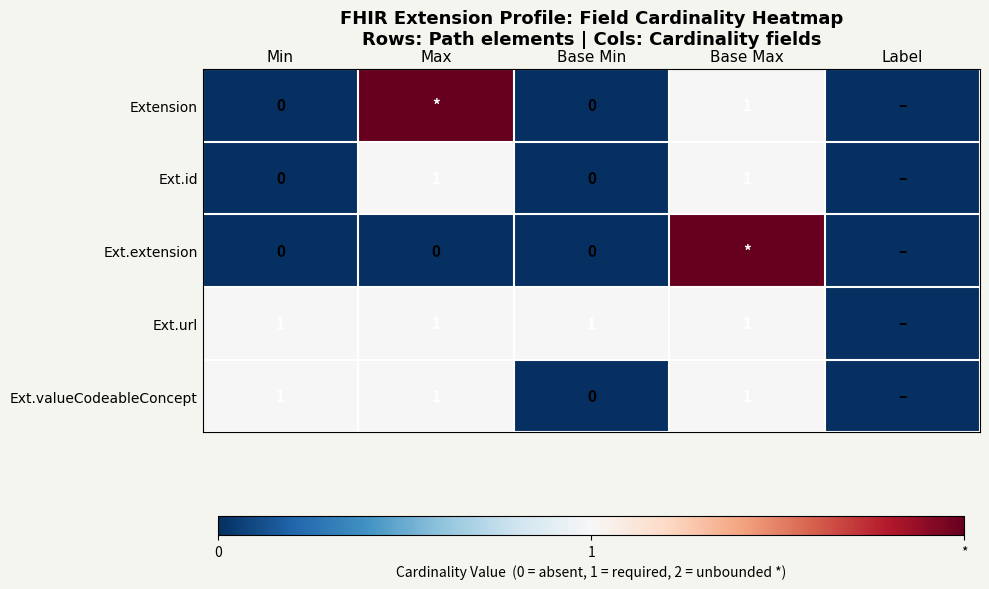

What is the total value across all series at Max?

5